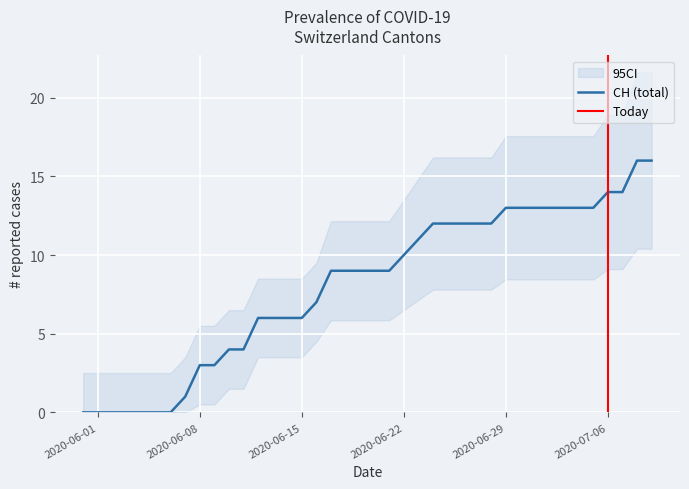

True or false: ZH has a value of 2 at 2020-06-13.

False